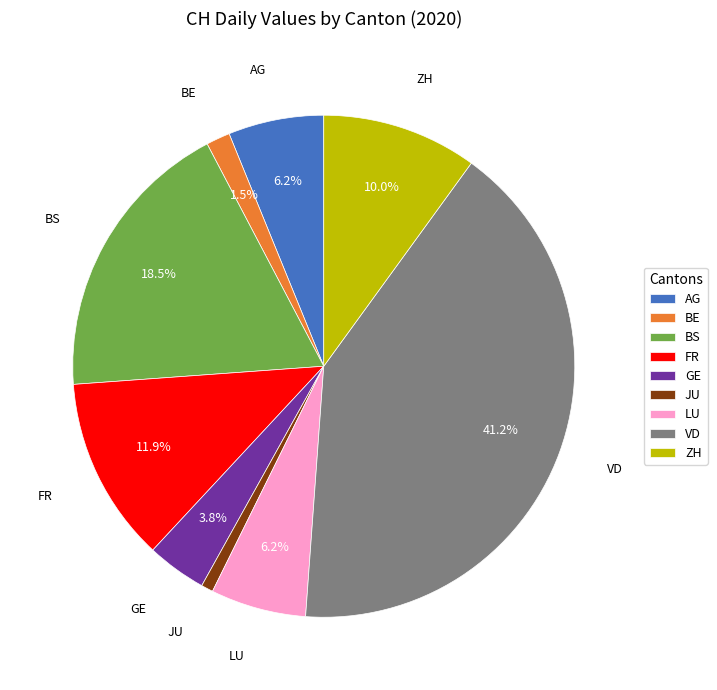

Which slice is the smallest?

JU